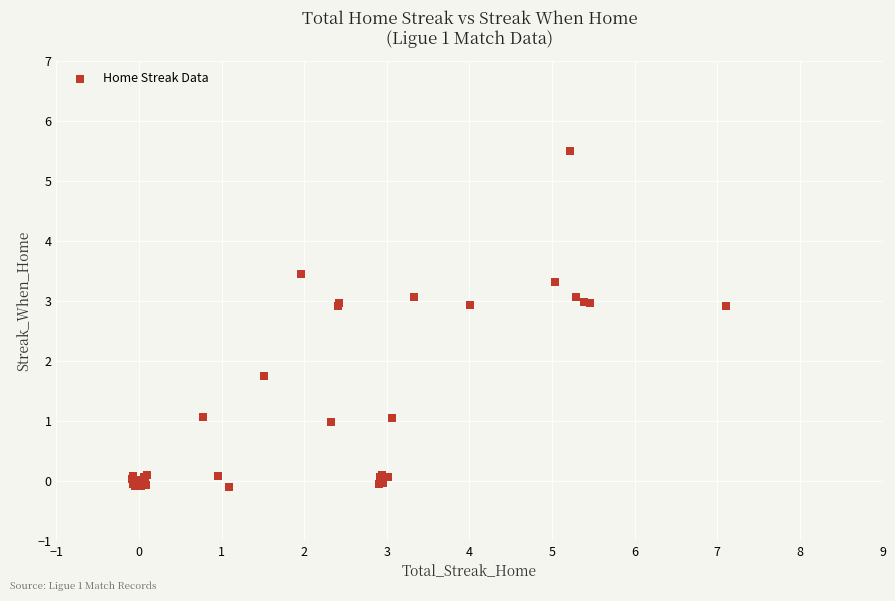

What Y value in the scatter plot is closest to 2?

1.7